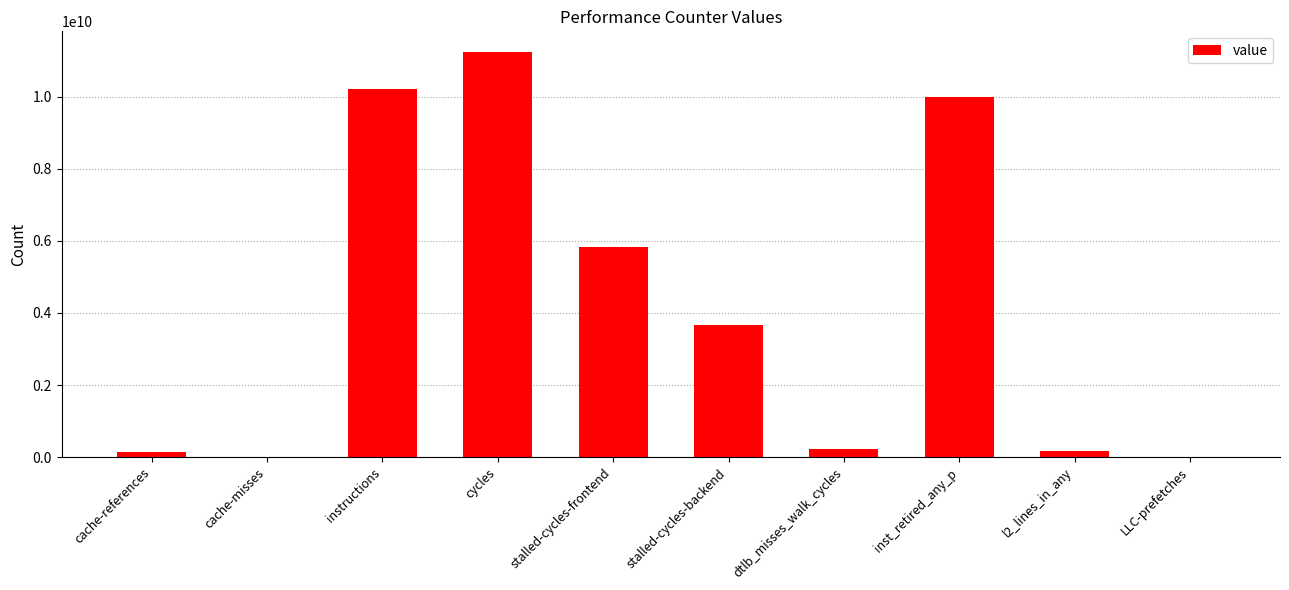

Count the number of categories in the chart.

10